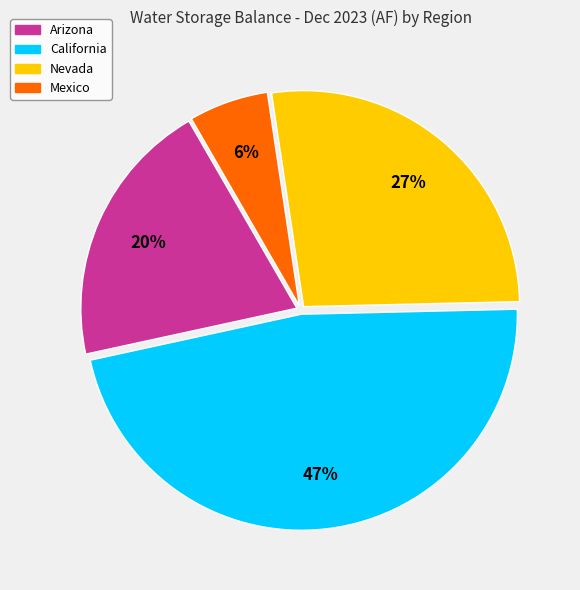

Approximately how many times larger is the value at Arizona compared to California?

0.4